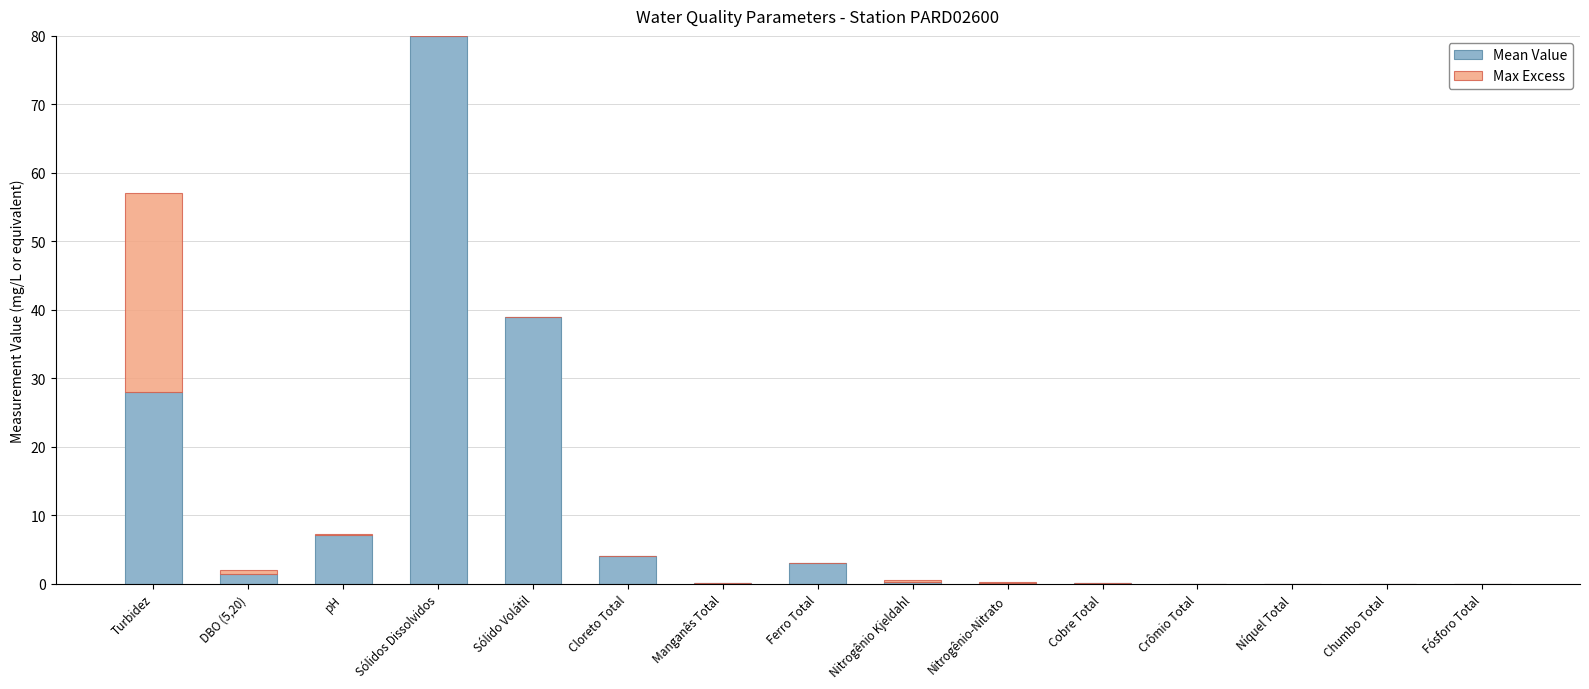

The Mean Value series shows 0.1 at Manganês Total. True or false?

True